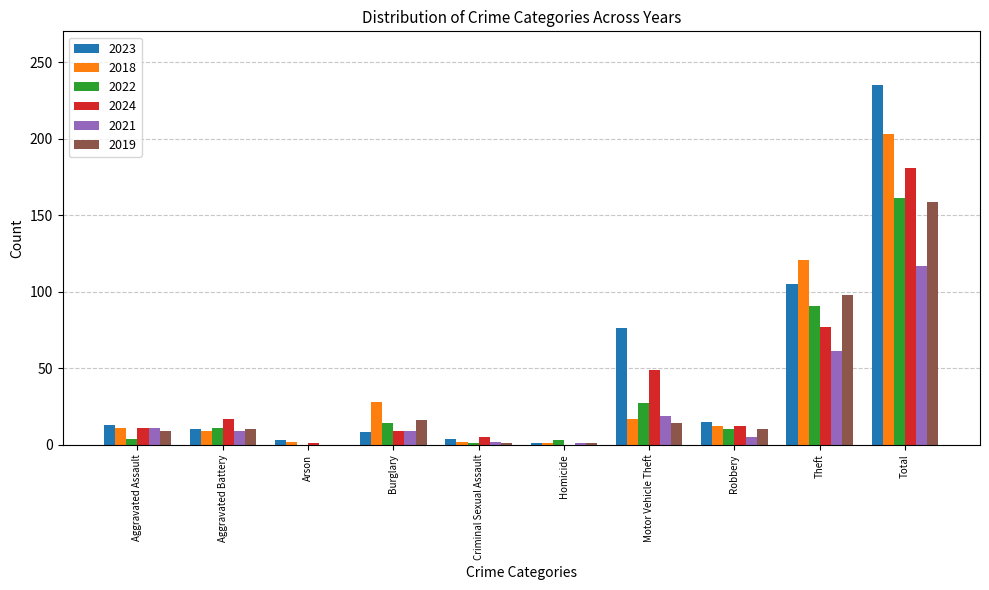

Where is 2022 nearest to the value 80?

Theft